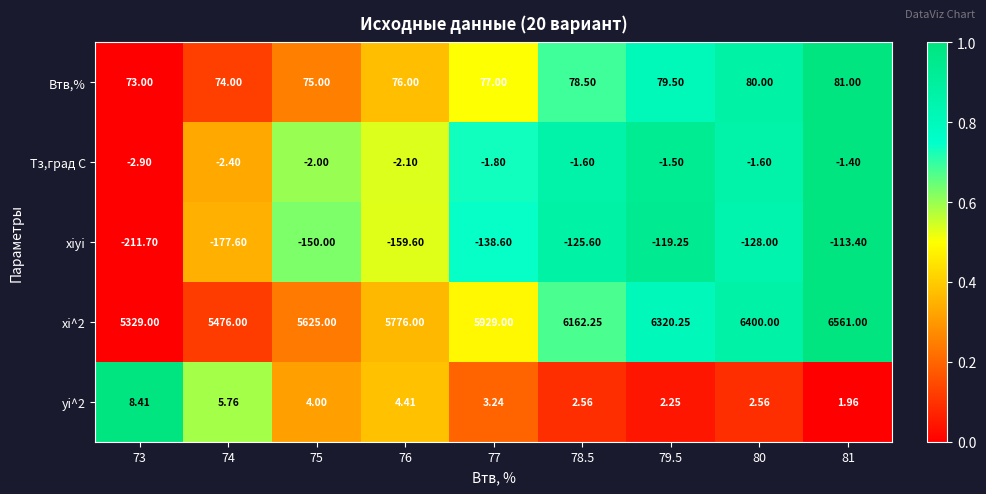

What is the difference between the highest and lowest values at 80?

6528.0